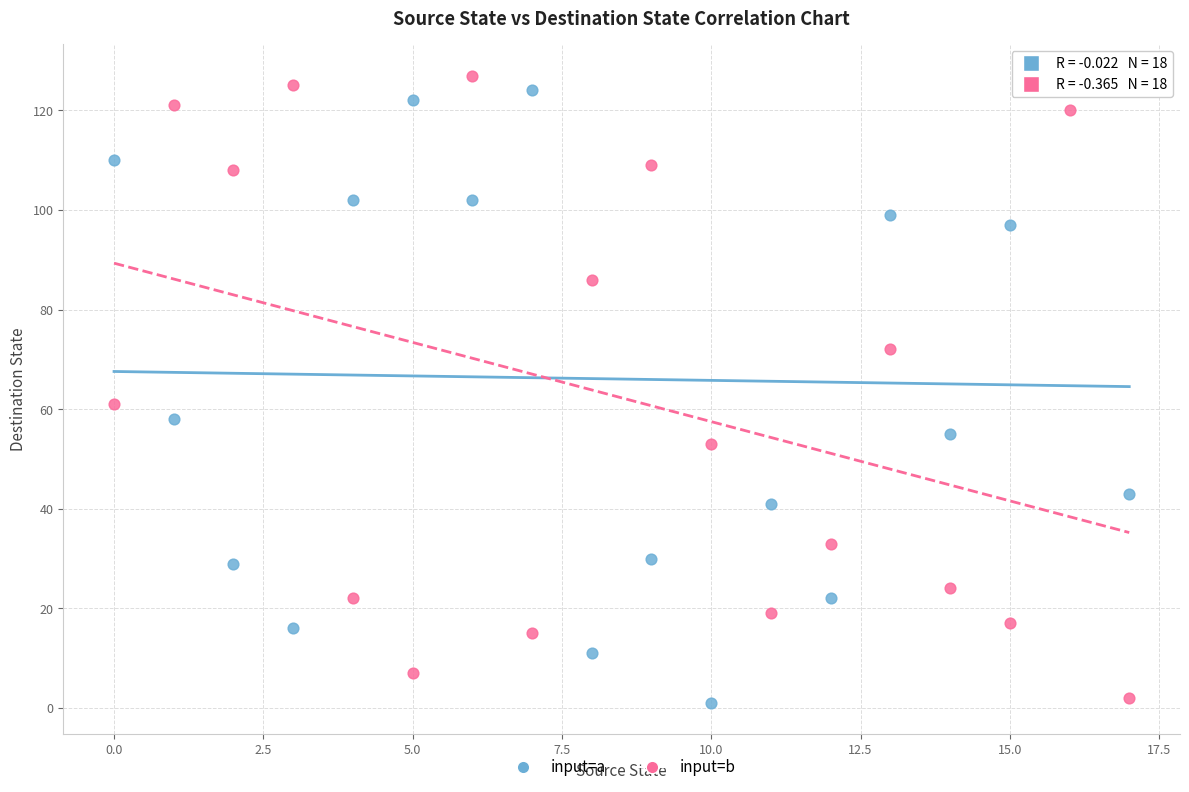

Across all series, what Y value is closest to 64?

61